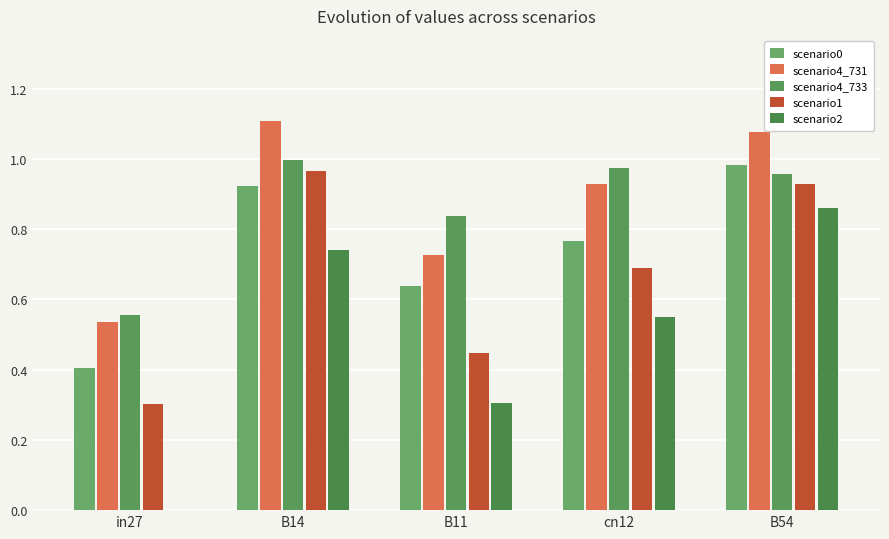

How many groups of bars are there?

5